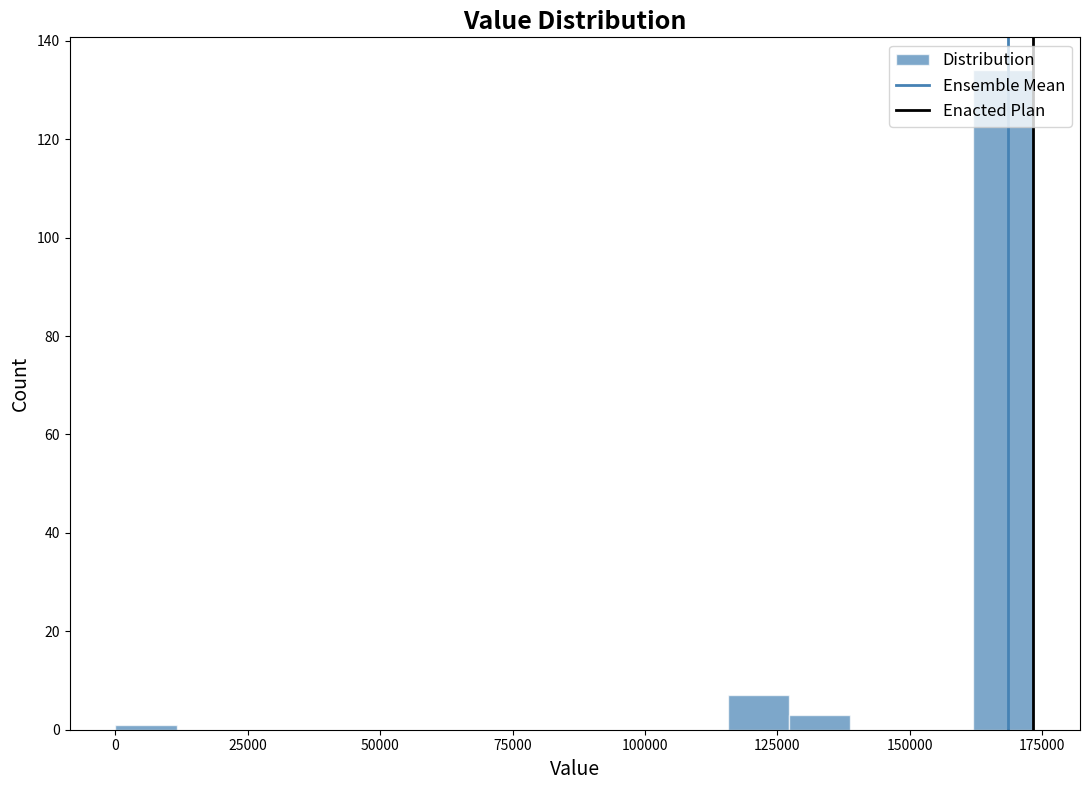

Around what value on the x-axis is the tallest bar? Give the approximate position of its centre, as read against the axis.

170000